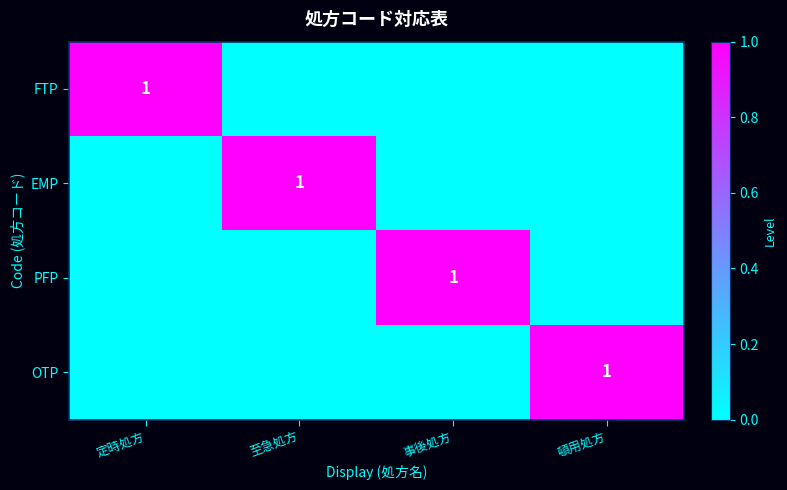

Reading left to right, what are all the values shown in this chart?

FTP: 定時処方=1	至急処方=0	事後処方=0	頓用処方=0
EMP: 定時処方=0	至急処方=1	事後処方=0	頓用処方=0
PFP: 定時処方=0	至急処方=0	事後処方=1	頓用処方=0
OTP: 定時処方=0	至急処方=0	事後処方=0	頓用処方=1